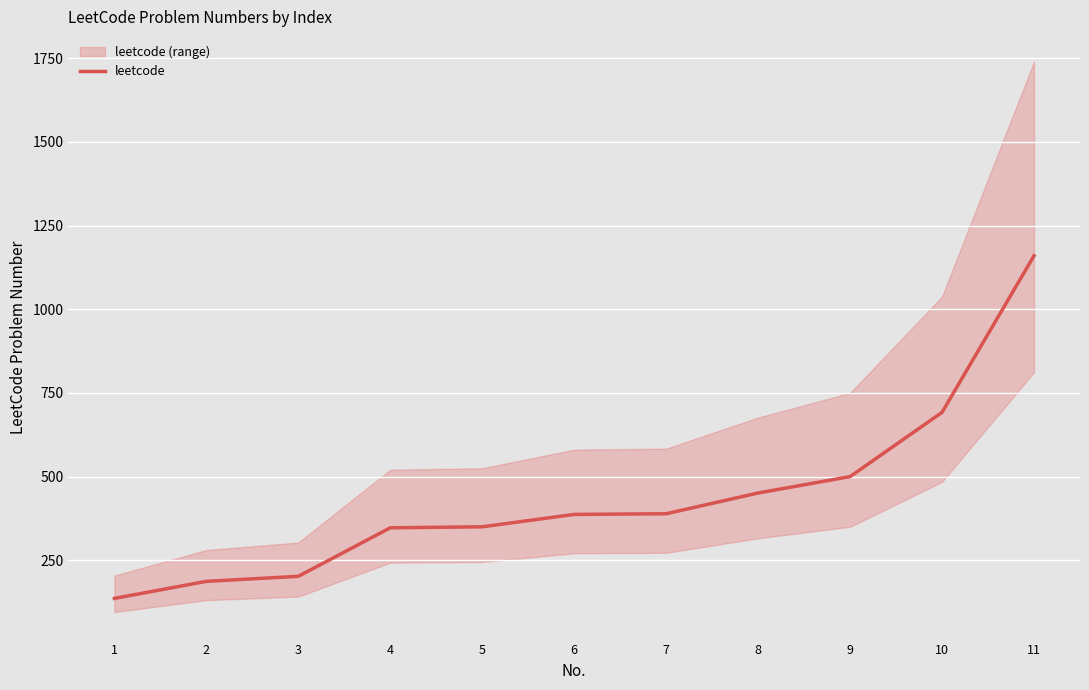

Reading right to left, extract all data points from this chart.

1160	692	500	451	389	387	350	347	202	187	136